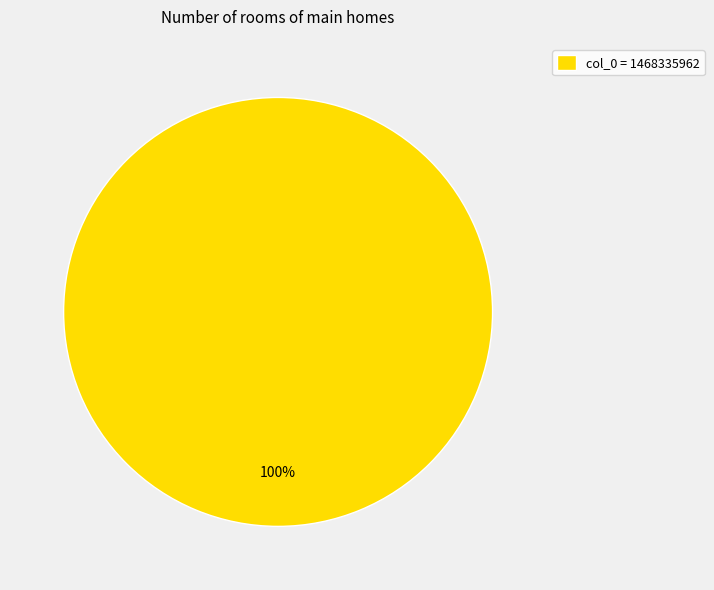

Count the number of slices in the pie.

1